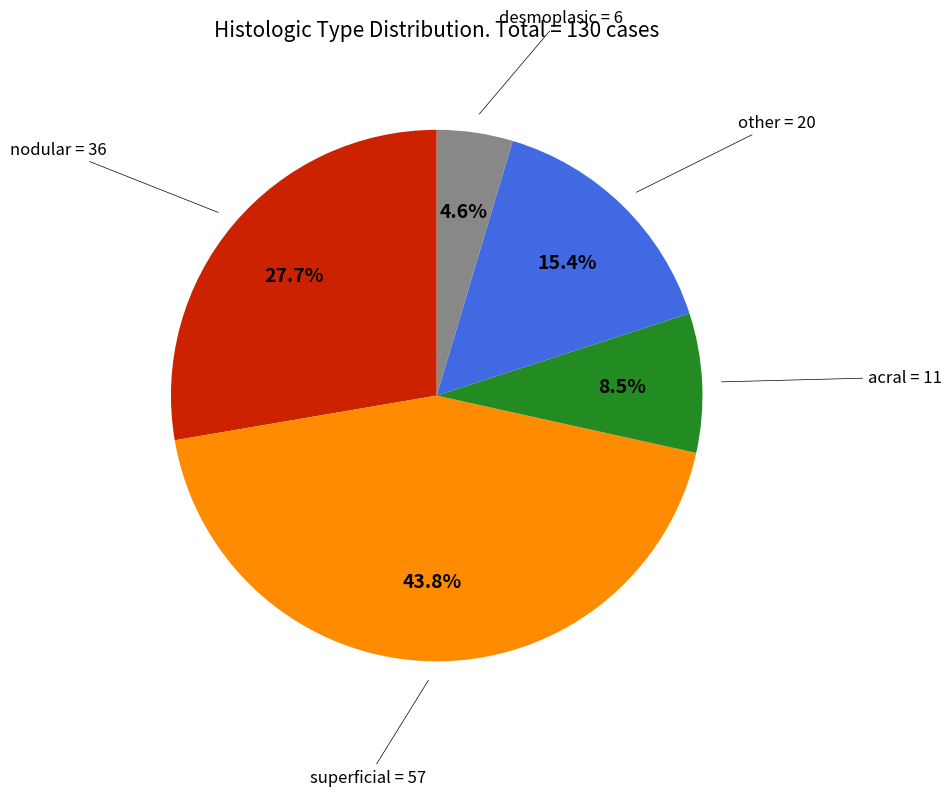

Is there a majority slice in this chart?

No